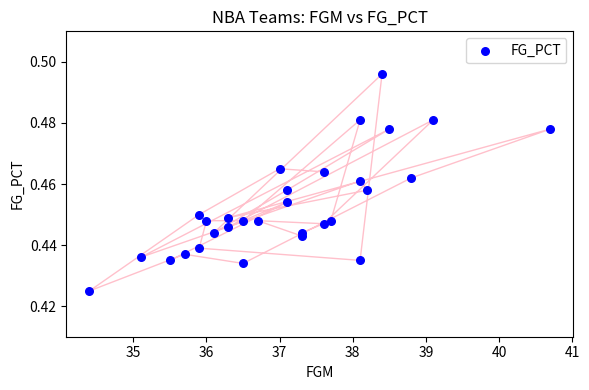

What is the range of X values (max minus min)?

6.3